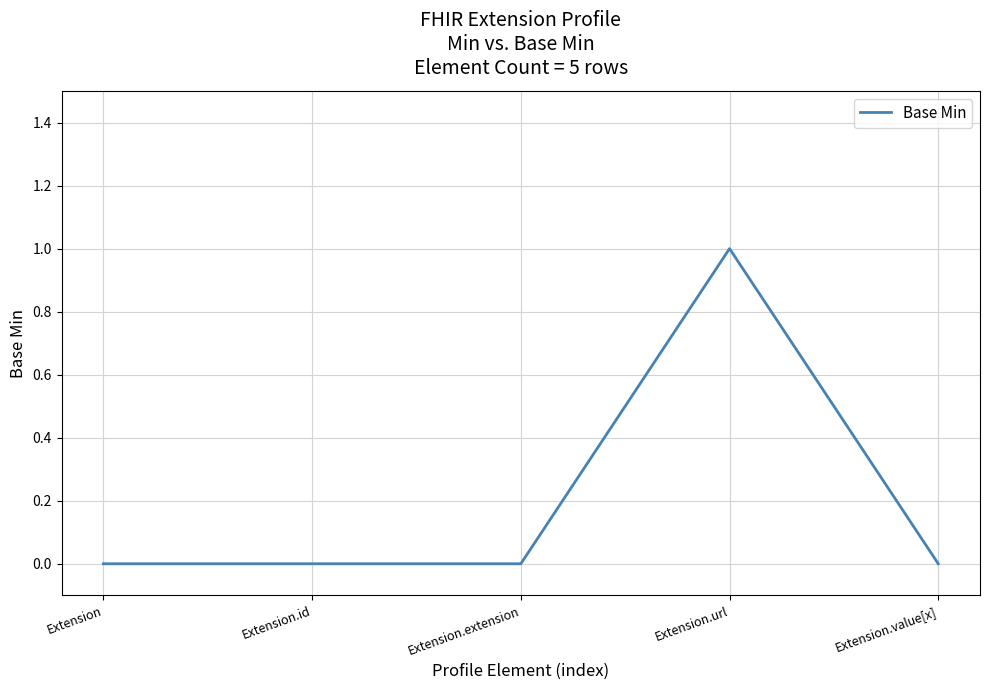

What is the difference between the maximum and minimum values?

1